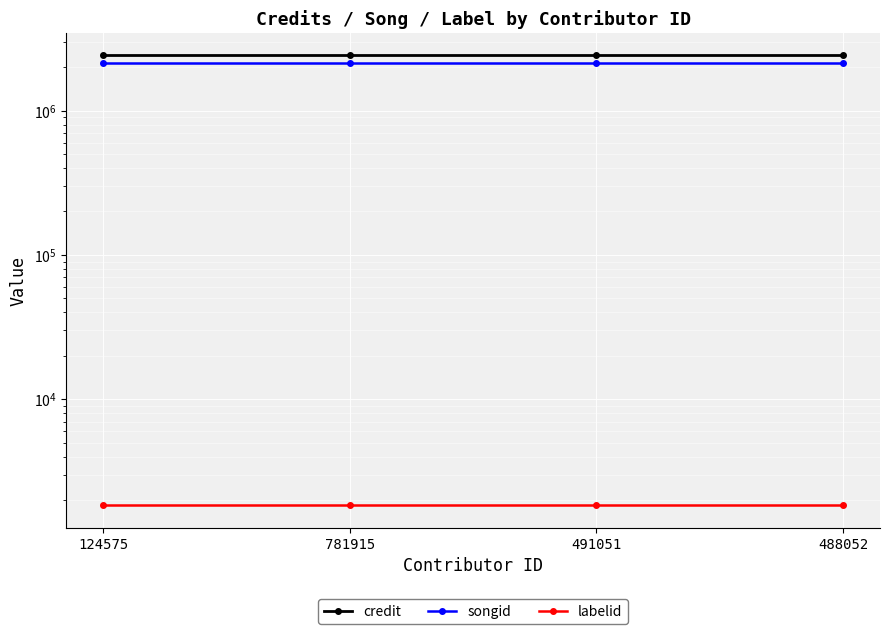

Reading left to right, transcribe all the data shown in this chart.

credit: 124575=2413869	781915=2413869	491051=2413869	488052=2413869
songid: 124575=2155082	781915=2155082	491051=2155082	488052=2155082
labelid: 124575=1842	781915=1842	491051=1842	488052=1842